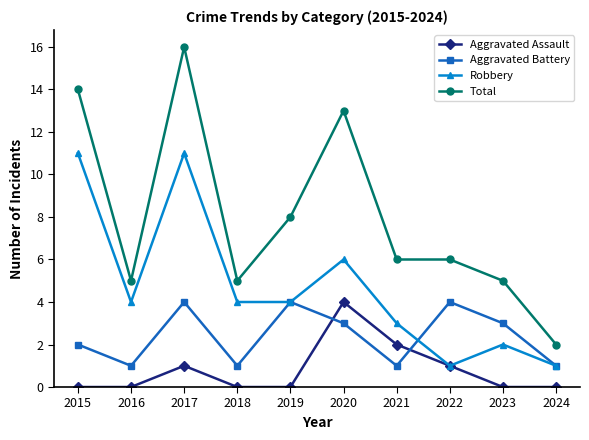

What is the difference between the Aggravated Battery values at 2017 and 2018?

3